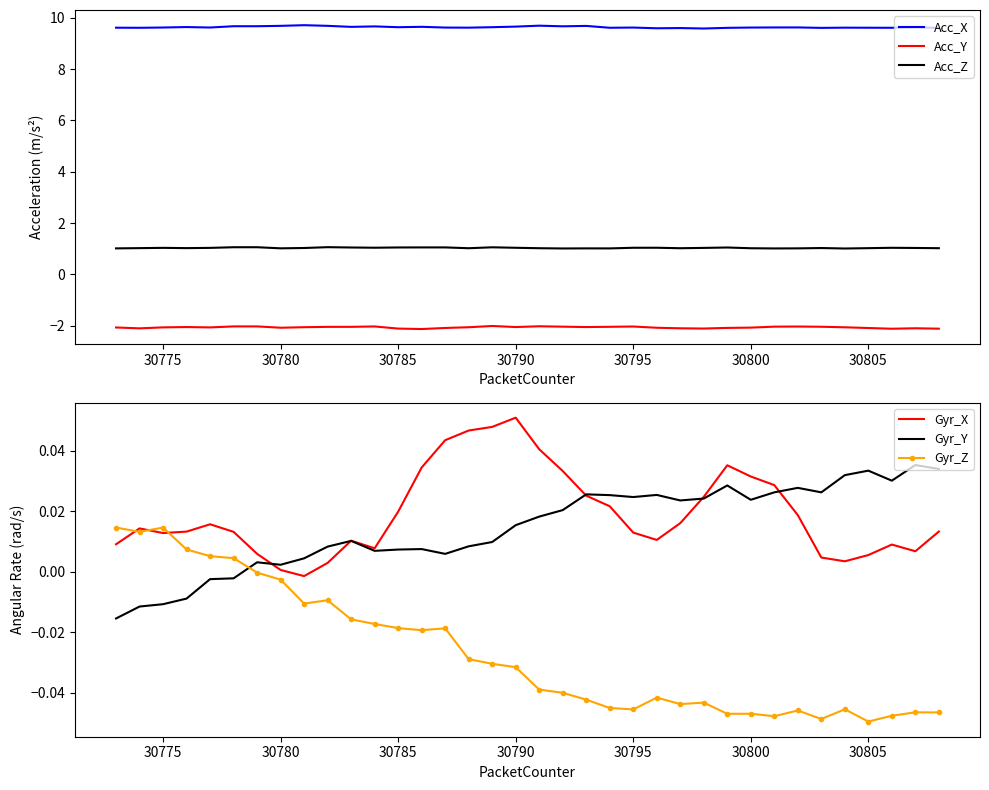

What is the highest value of the Acc_Y series?

-2.0